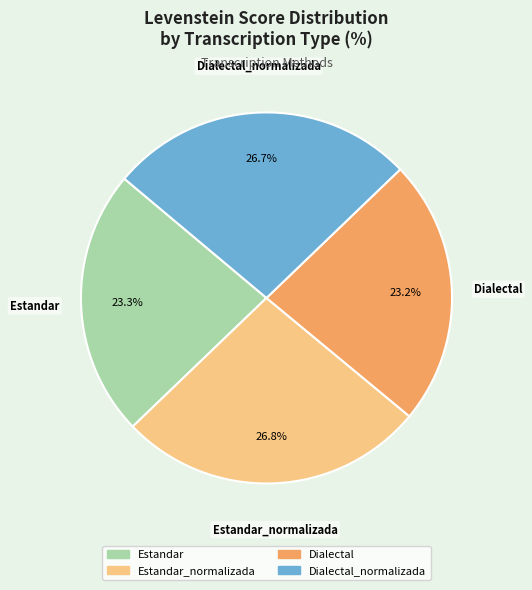

Count the number of slices in the pie.

4